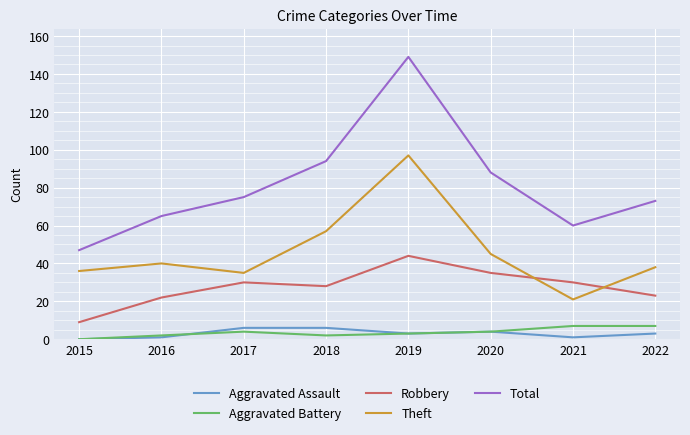

Reading left to right, transcribe all the data shown in this chart.

Aggravated Assault: 0	1	6	6	3	4	1	3
Aggravated Battery: 0	2	4	2	3	4	7	7
Robbery: 9	22	30	28	44	35	30	23
Theft: 36	40	35	57	97	45	21	38
Total: 47	65	75	94	149	88	60	73